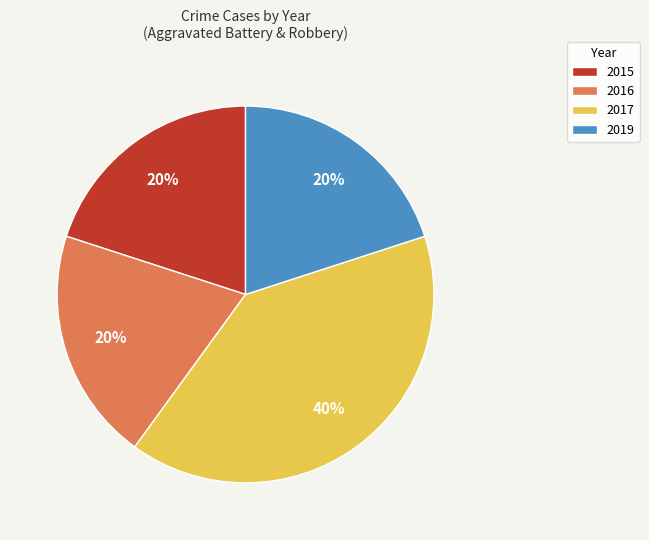

Is it true that 2015 is 20% of the pie?

True